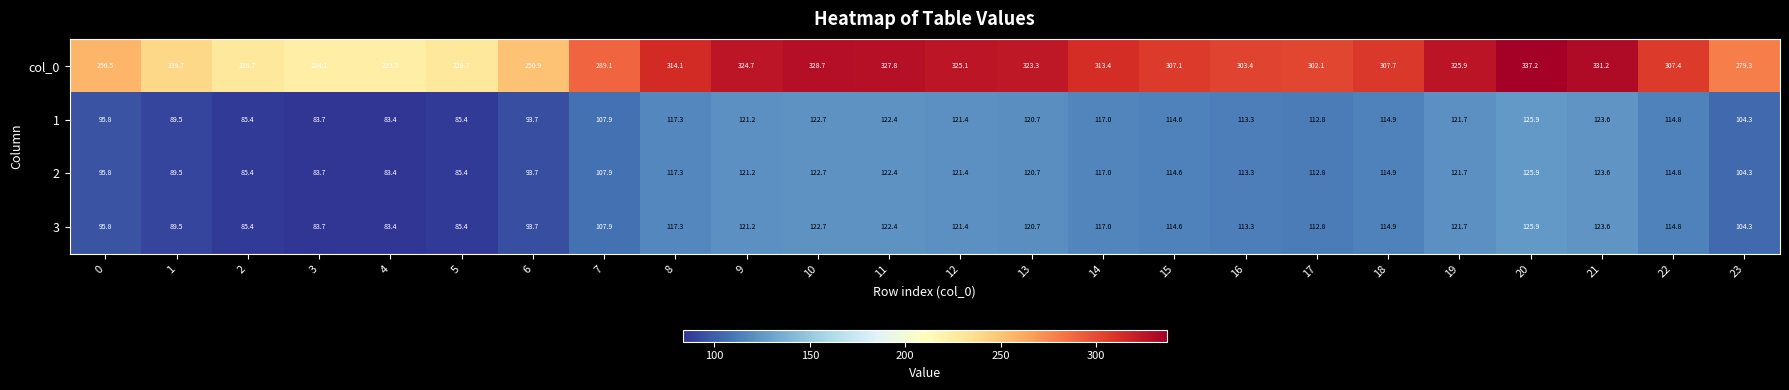

What is the minimum value shown in the chart?

83.4